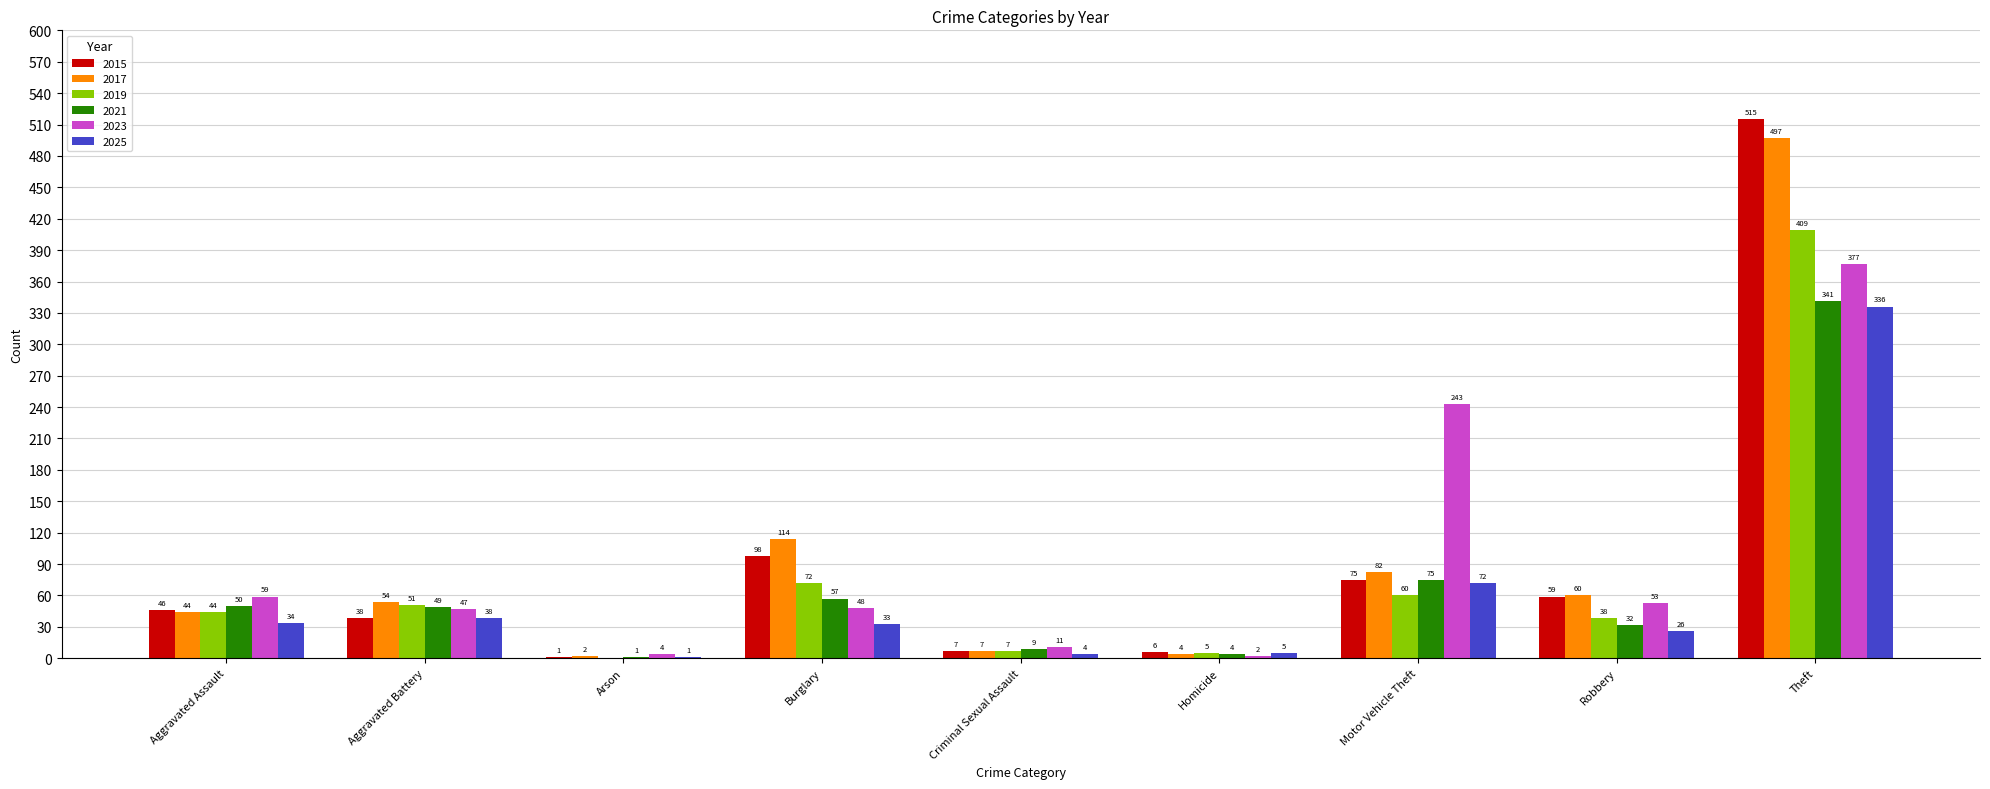

Are the bars horizontal?

No